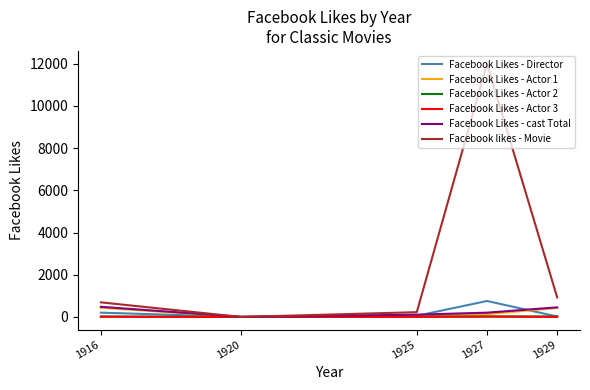

Which series has the largest total across all categories?

Facebook likes - Movie